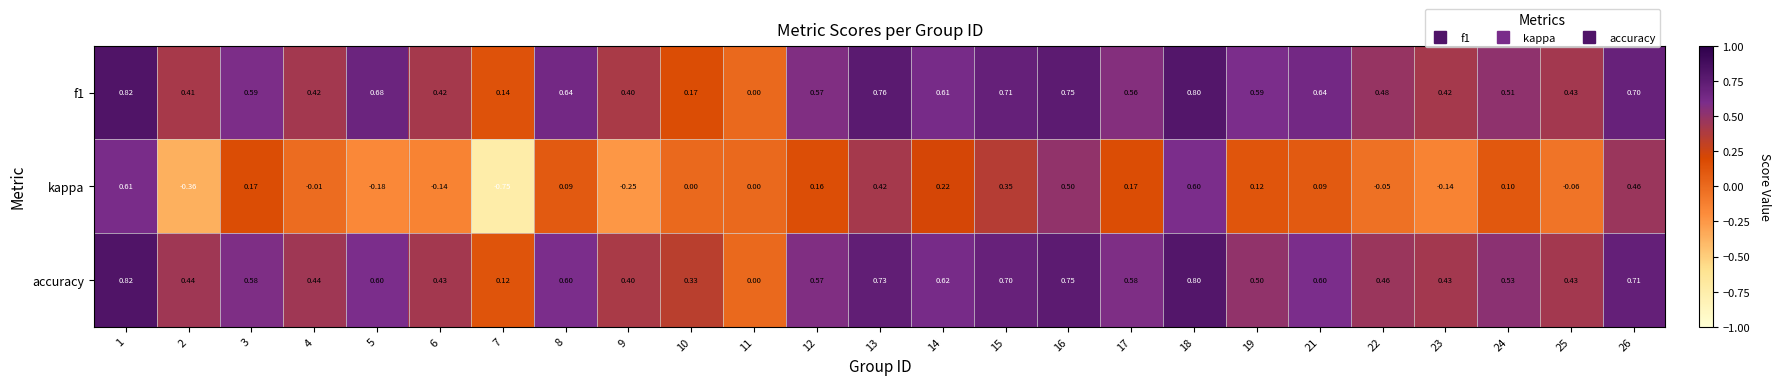

Which series has the largest range (max minus min)?

kappa